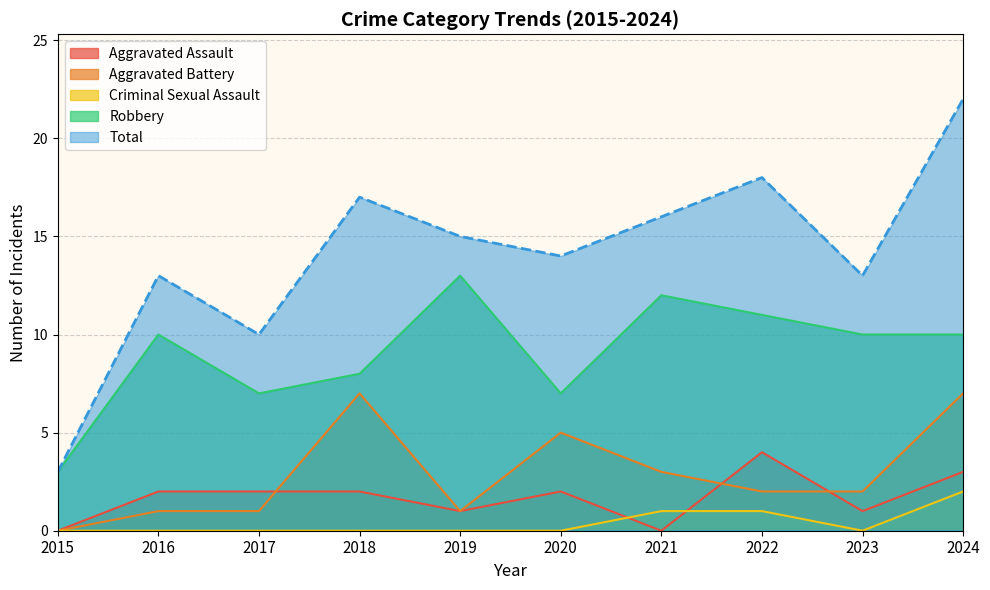

Is it true that Total equals 18 at 2016?

False